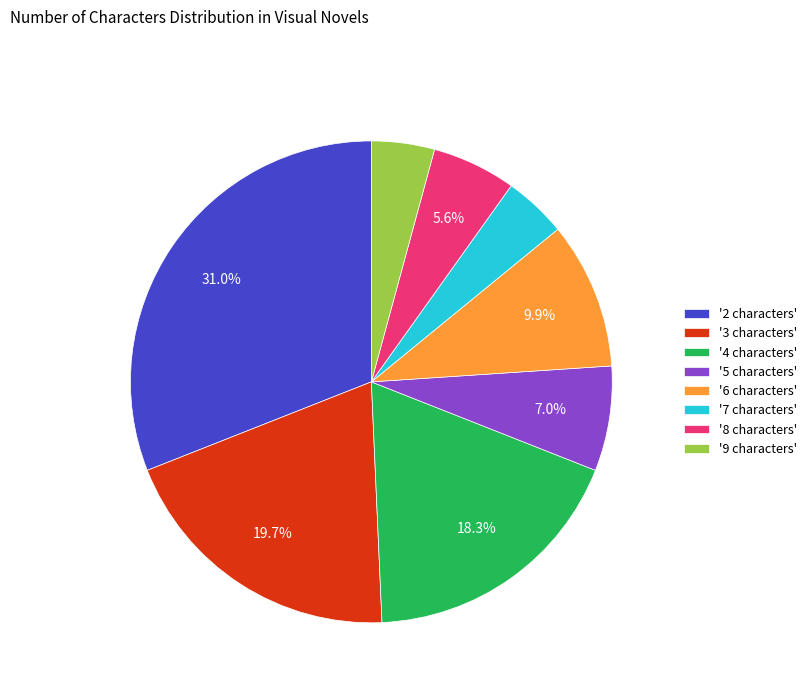

To the nearest percent, what is the difference between the largest and smallest slice percentages?

27%